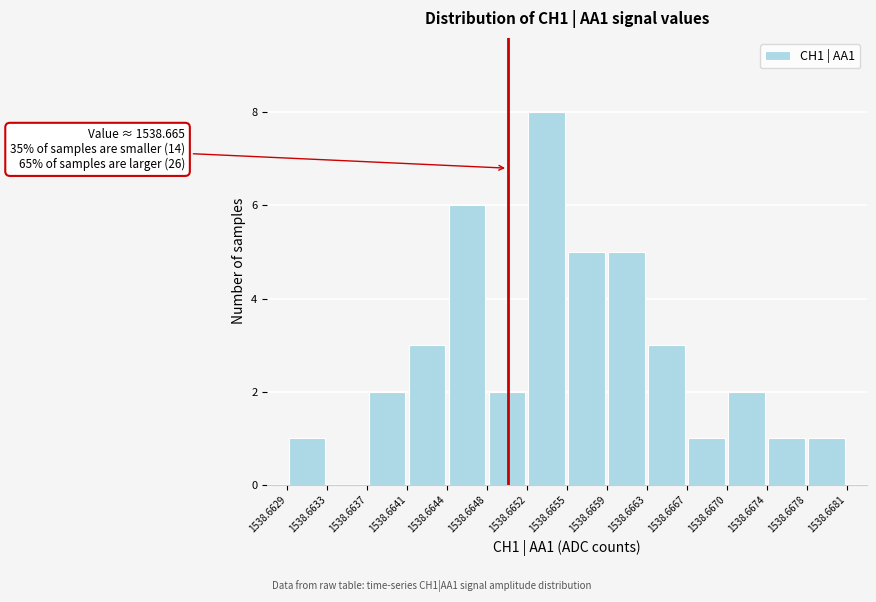

Which range on the x-axis has the tallest bar?

1538.6652 to 1538.6655